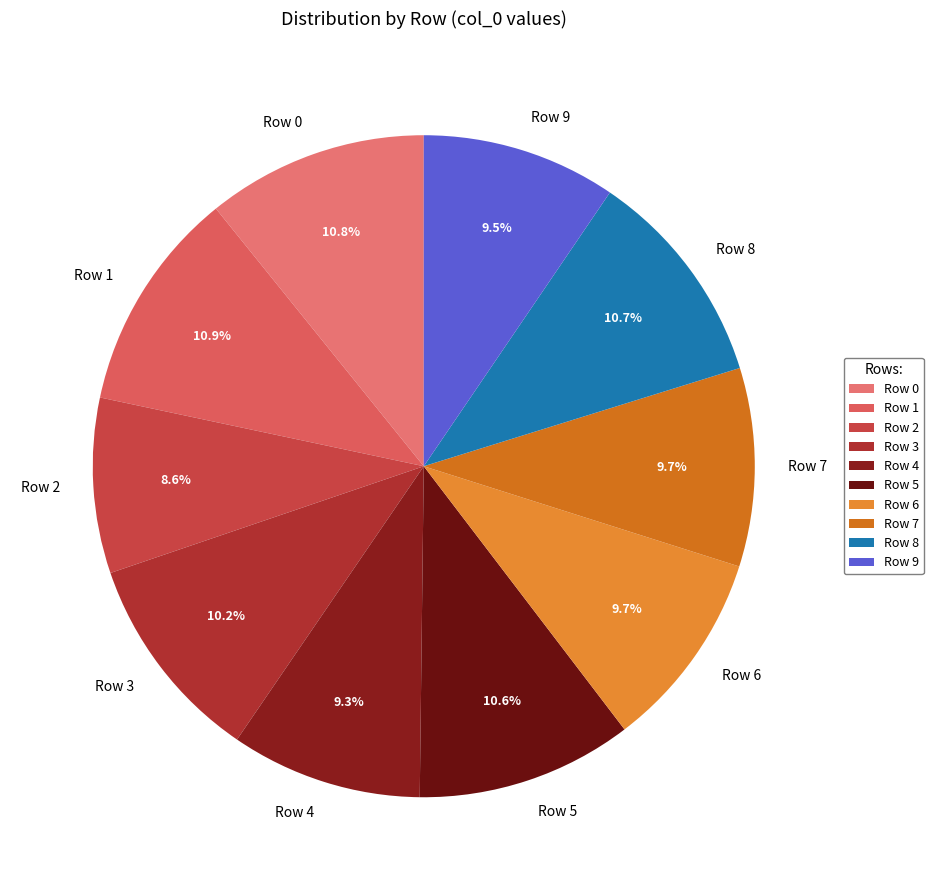

Is there a majority slice in this chart?

No